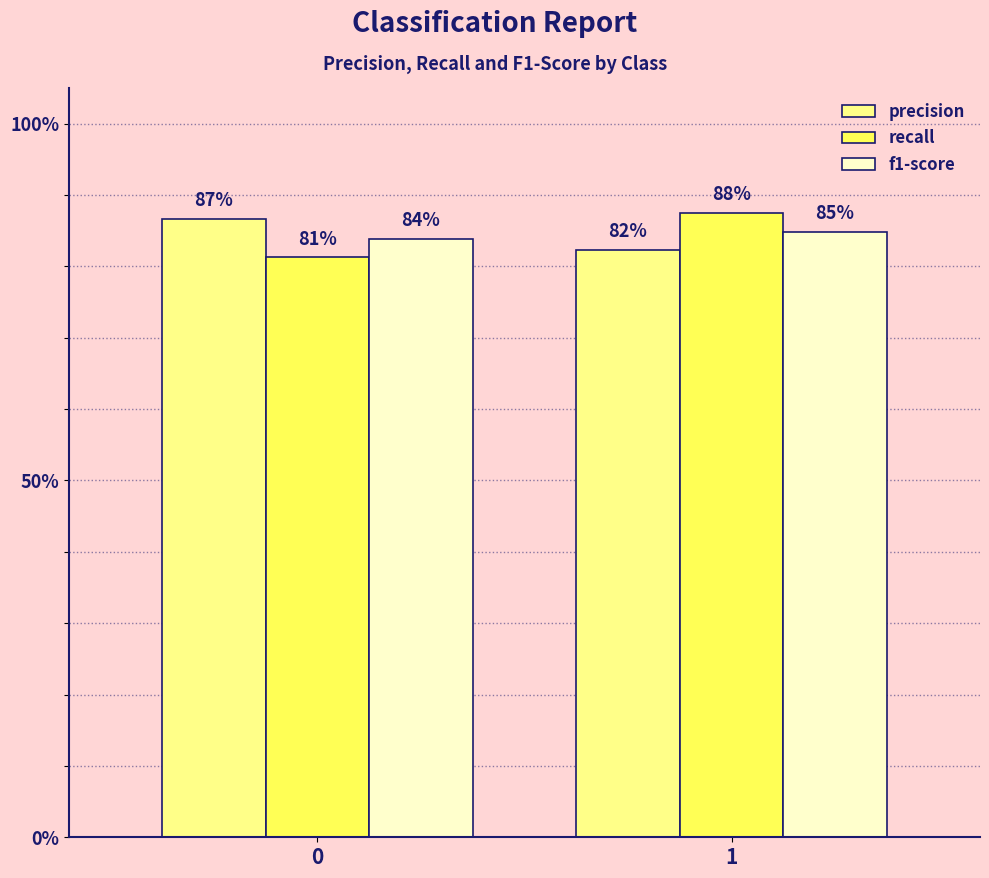

What is the total value across all series at 0?

2.5